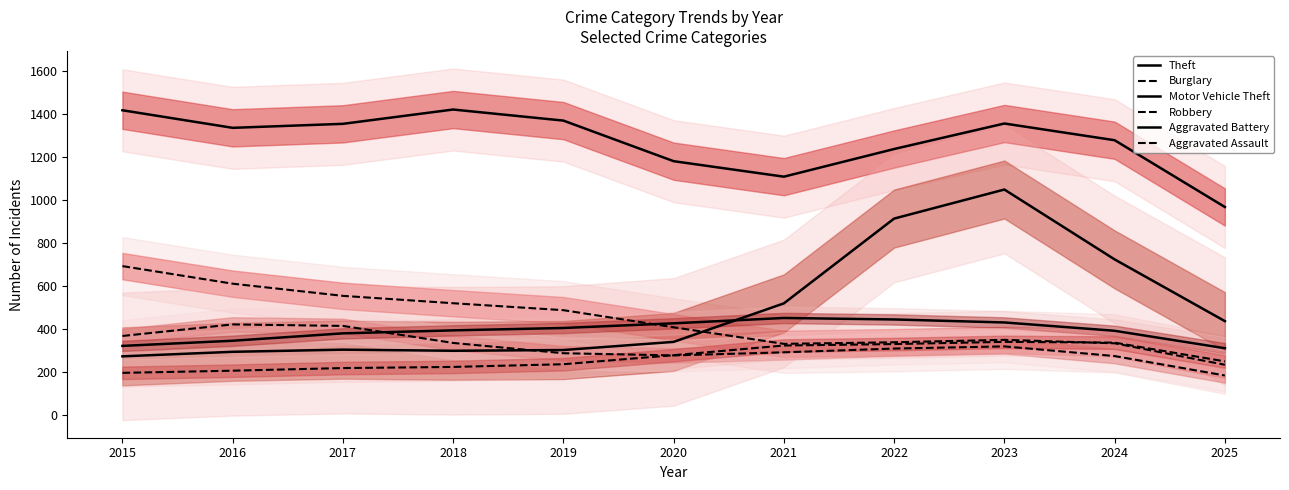

Does the chart display data point markers on the line(s)?

No